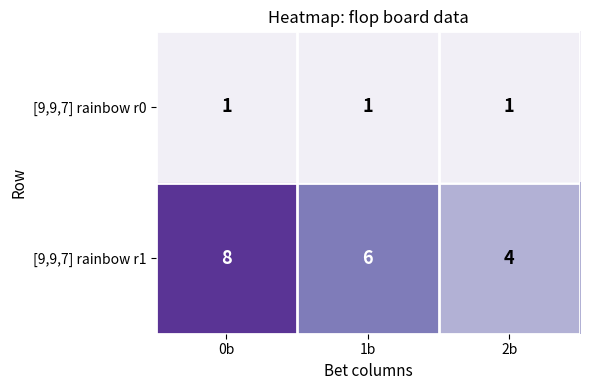

Reading left to right, list all the values displayed in this chart.

[9,9,7] rainbow r0: 1	1	1
[9,9,7] rainbow r1: 8	6	4